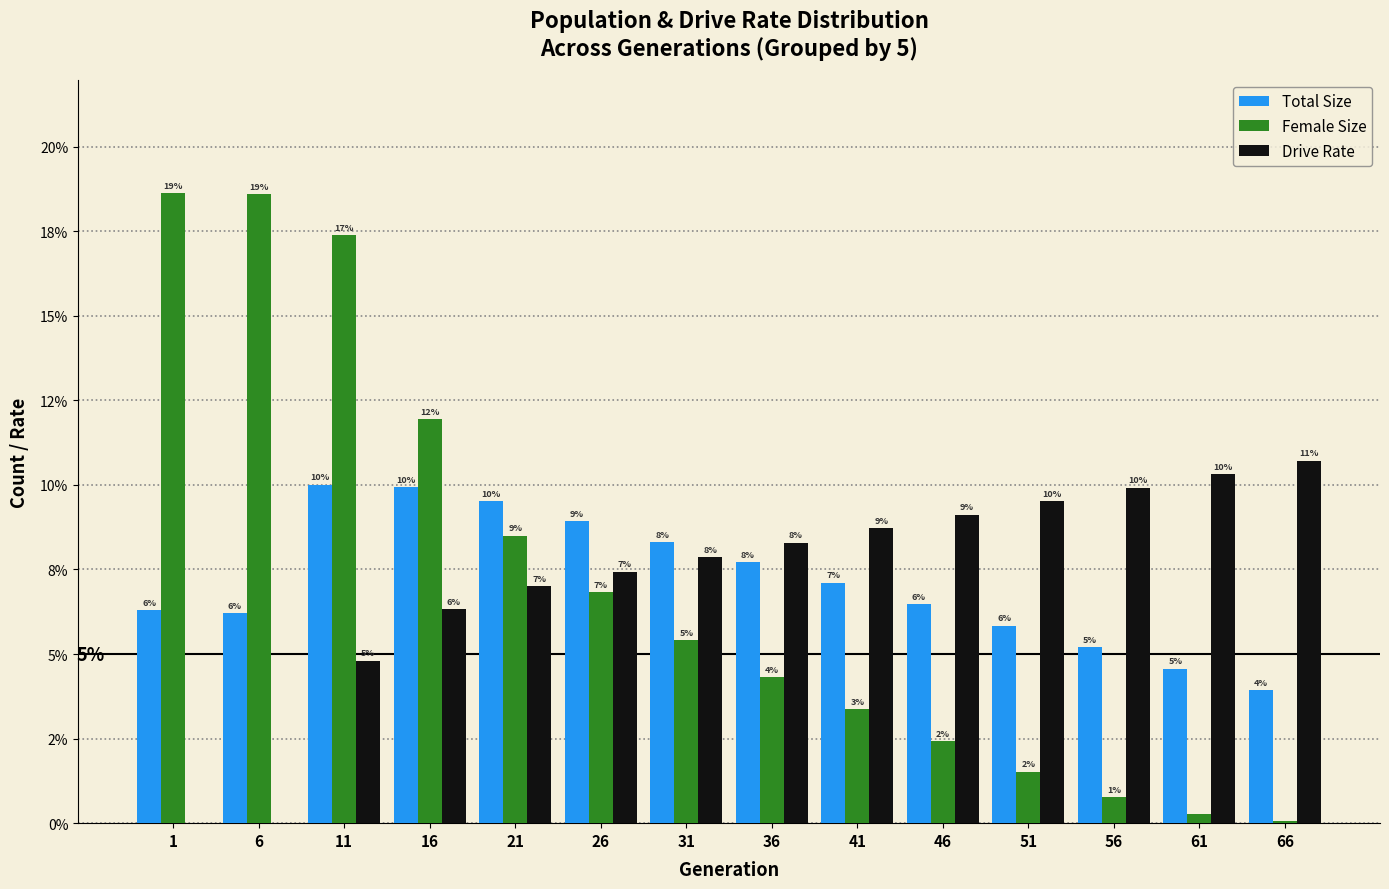

Does the chart contain stacked bars?

No